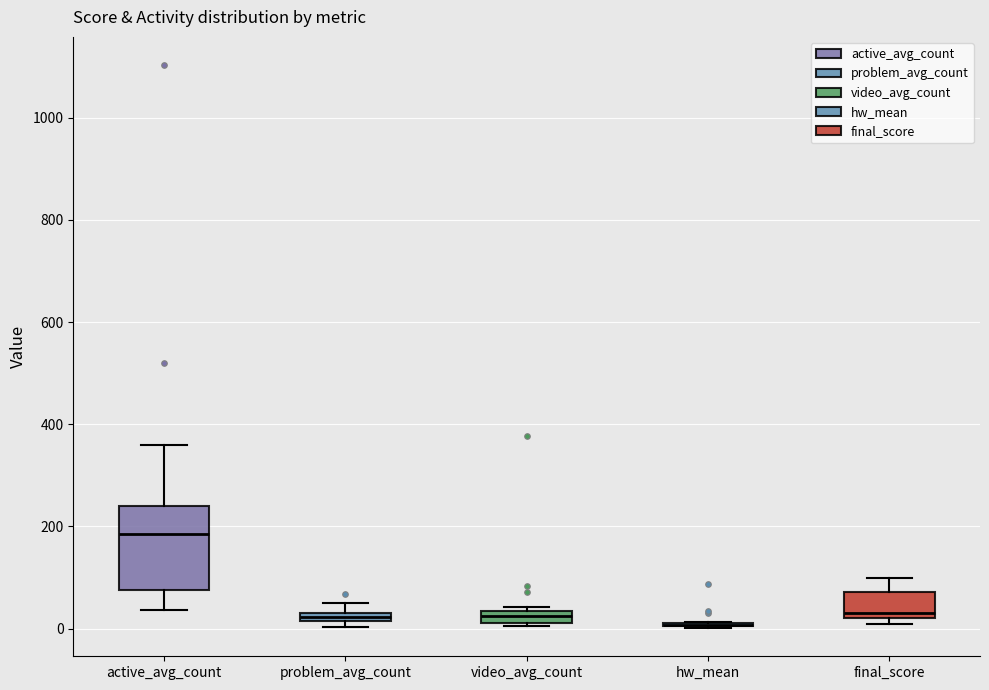

Where does the upper whisker of the box for final_score end on the y-axis? The values are not printed on the chart, so give them approximately, as read against the axis.

100